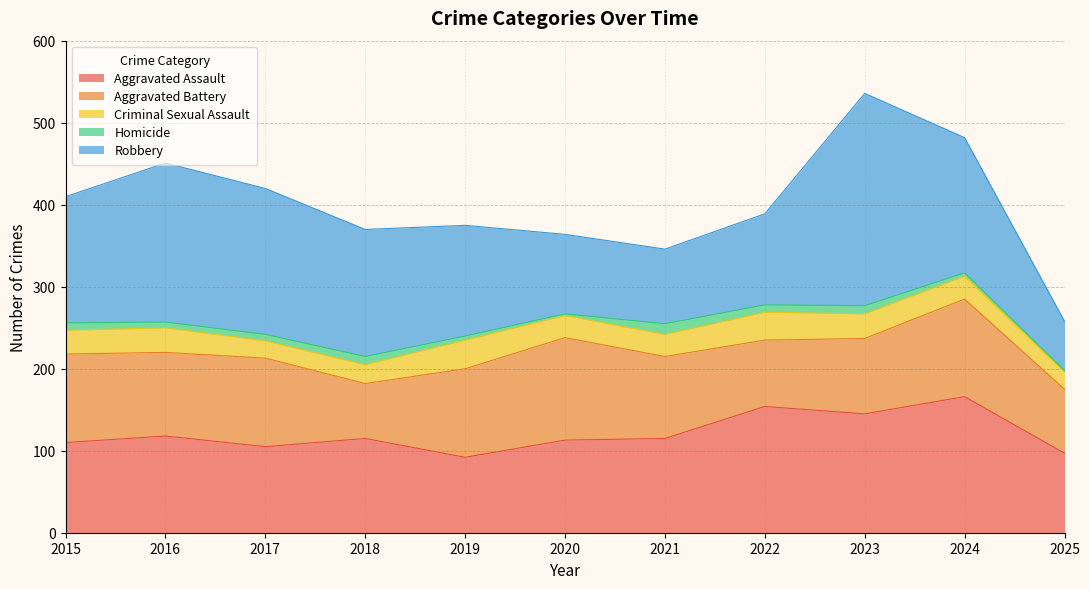

What is the difference between the maximum and second lowest values in the Homicide series?

11